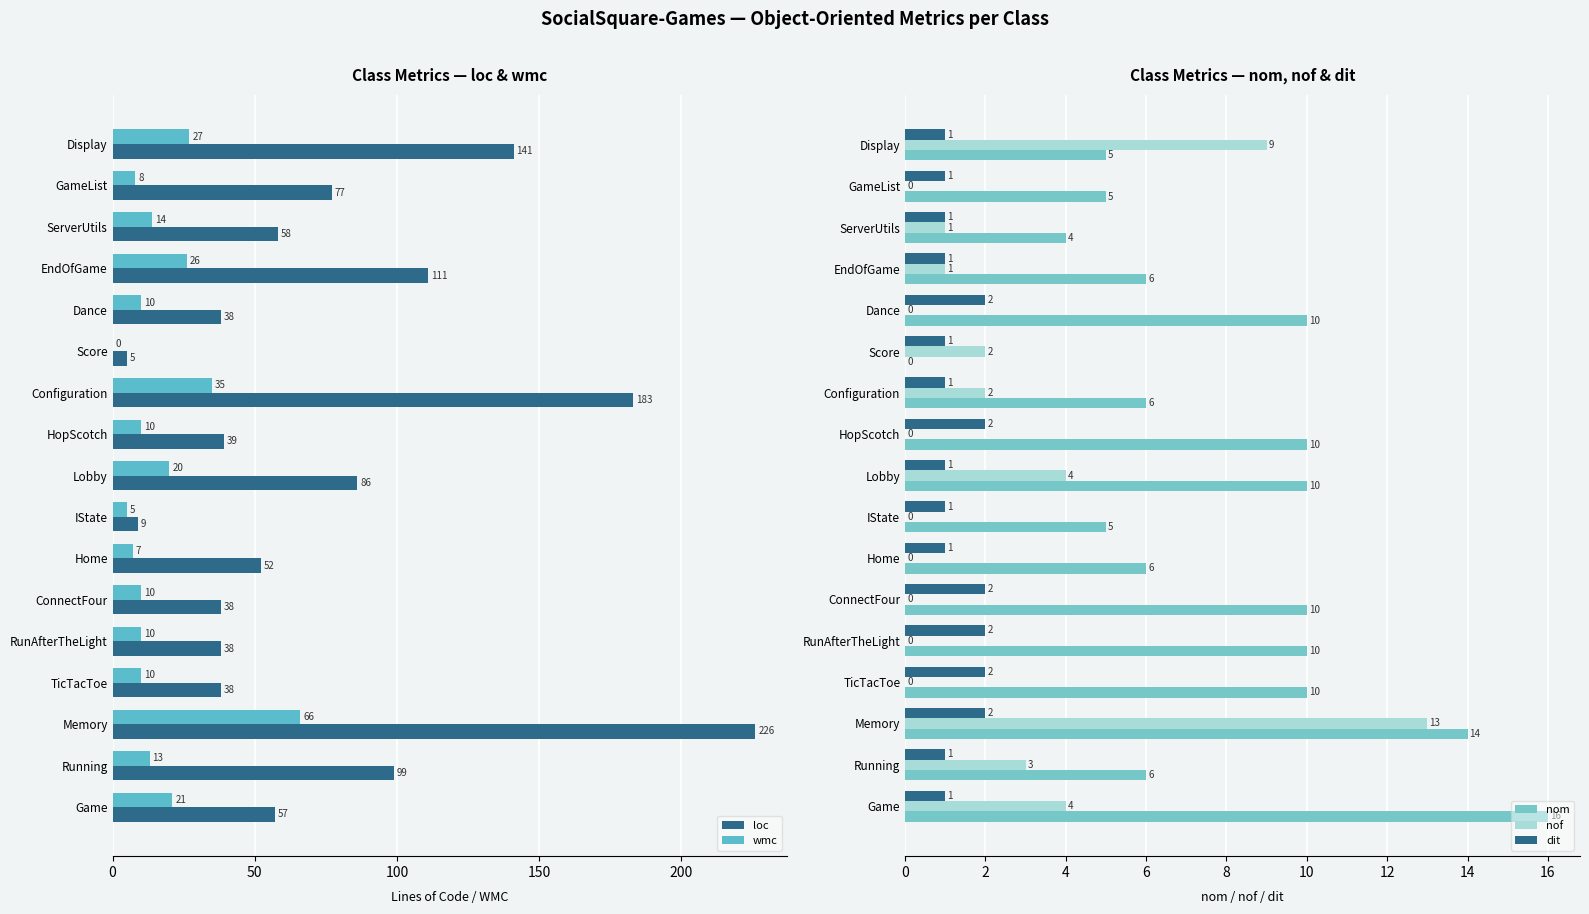

Which series has the widest spread of values?

loc